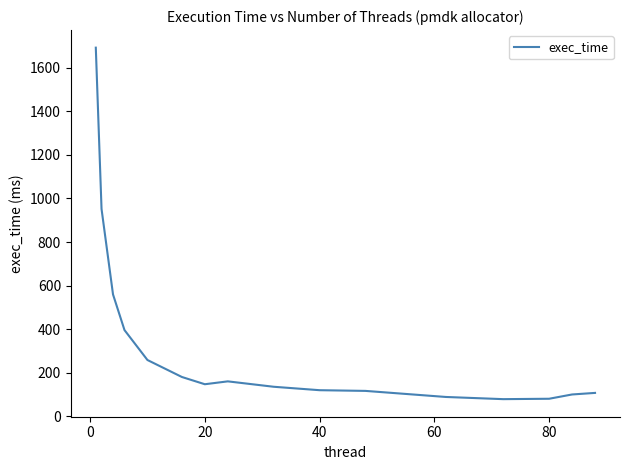

Count the number of data series in this chart.

1